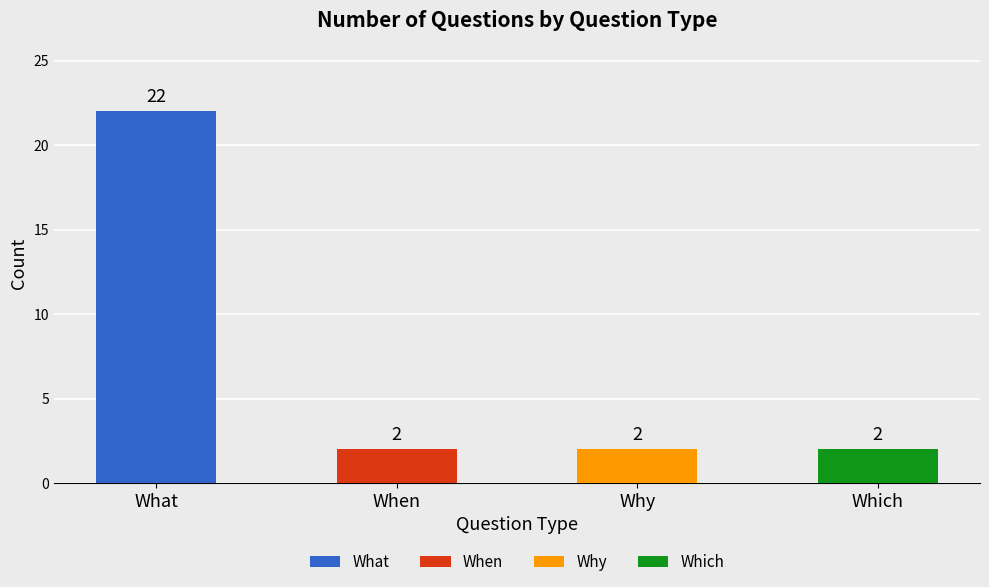

How many values are between 2 and 22?

4